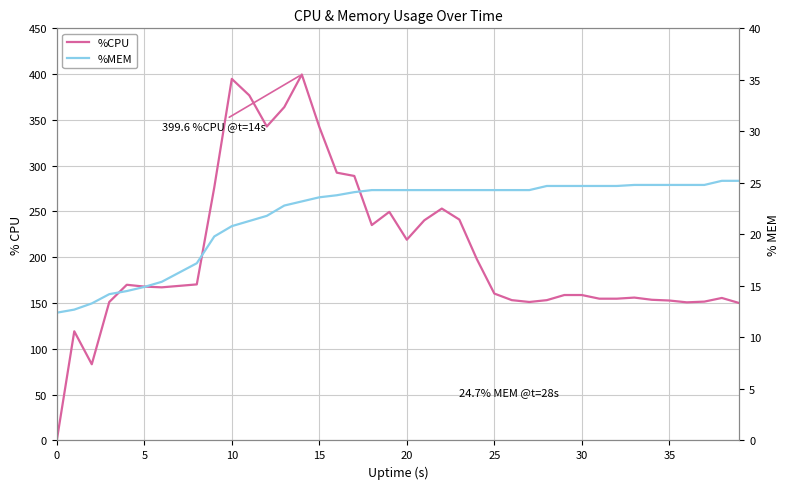

True or false: %MEM has more than 1 interior local peaks.

False